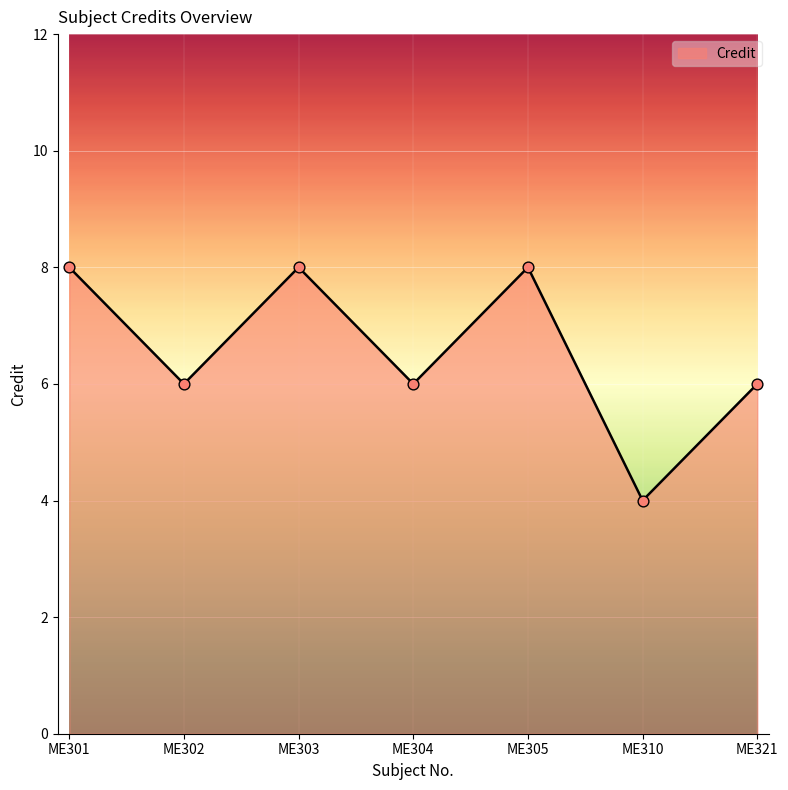

Approximately how many times larger is the value at ME310 compared to ME302?

0.7